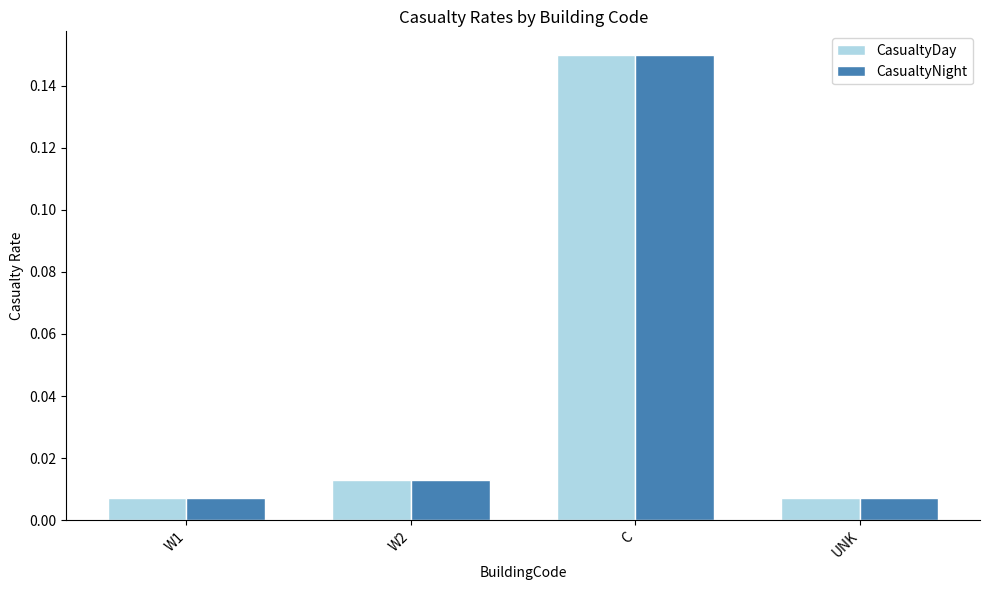

At how many categories does at least one series exceed 0?

4